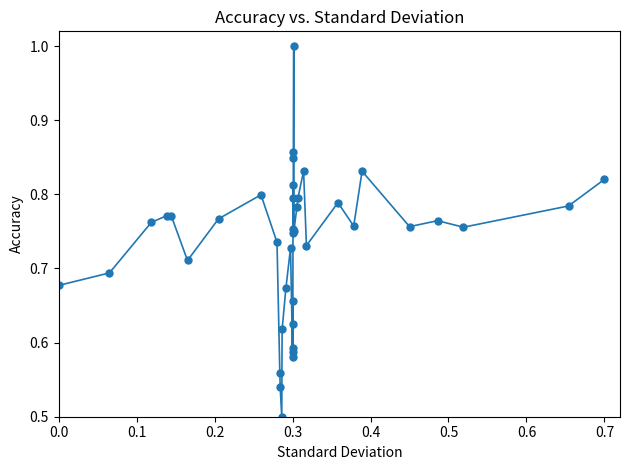

What is the greatest value displayed?

1.0